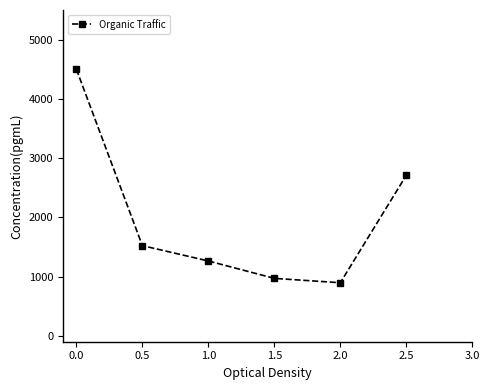

Which has a higher value, 2.5 or 1.5?

2.5